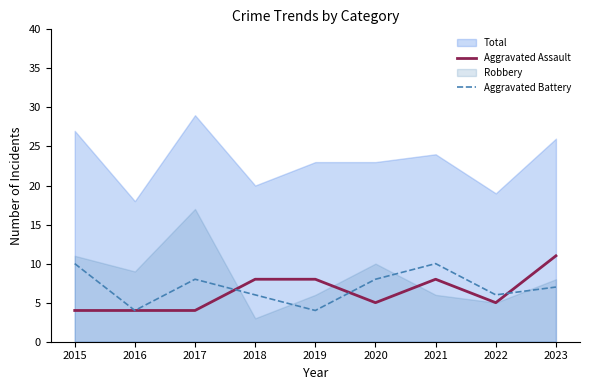

How many lines are shown in the chart?

2